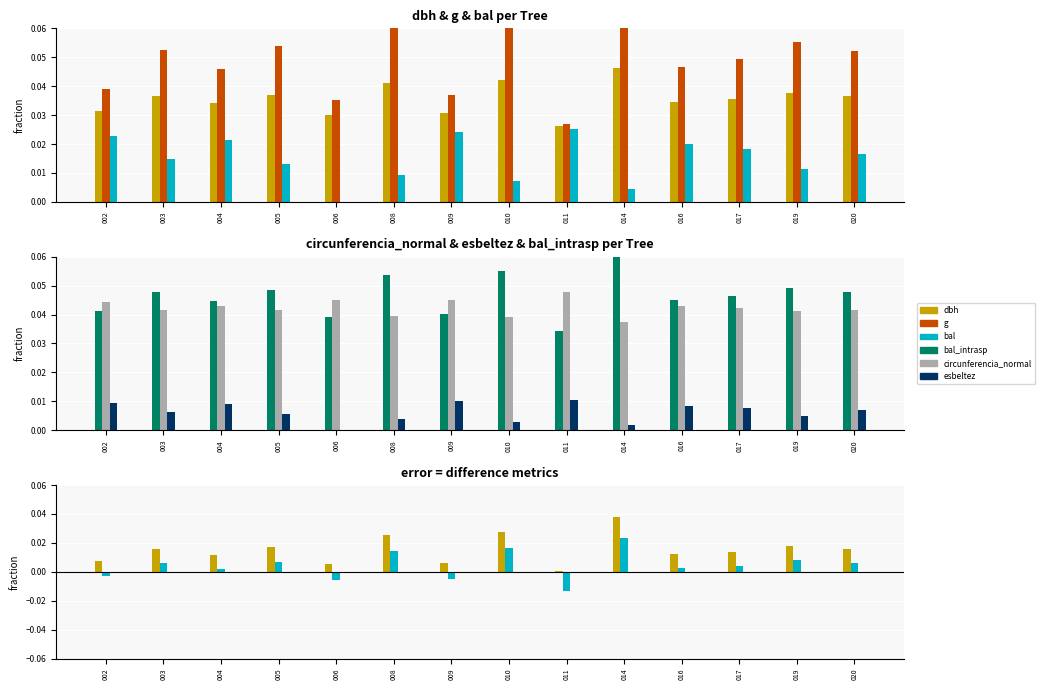

How many distinct data groups are displayed?

6